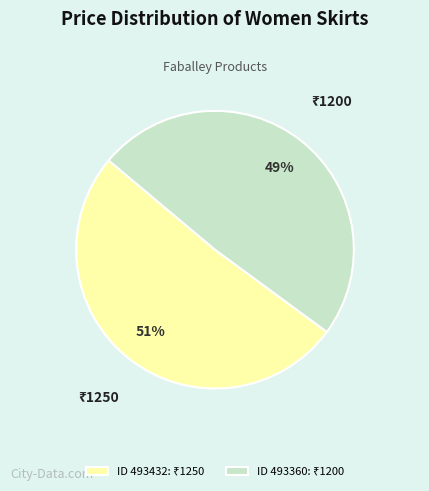

To the nearest percent, what is the difference between the largest and smallest slice percentages?

2%